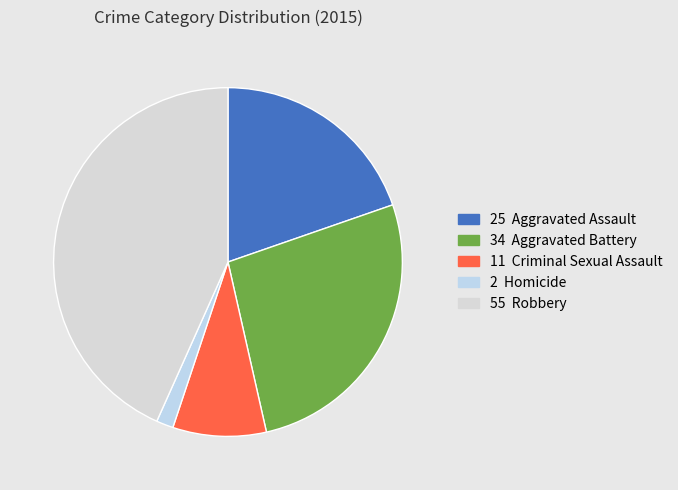

To the nearest percent, what is the average slice percentage?

20%